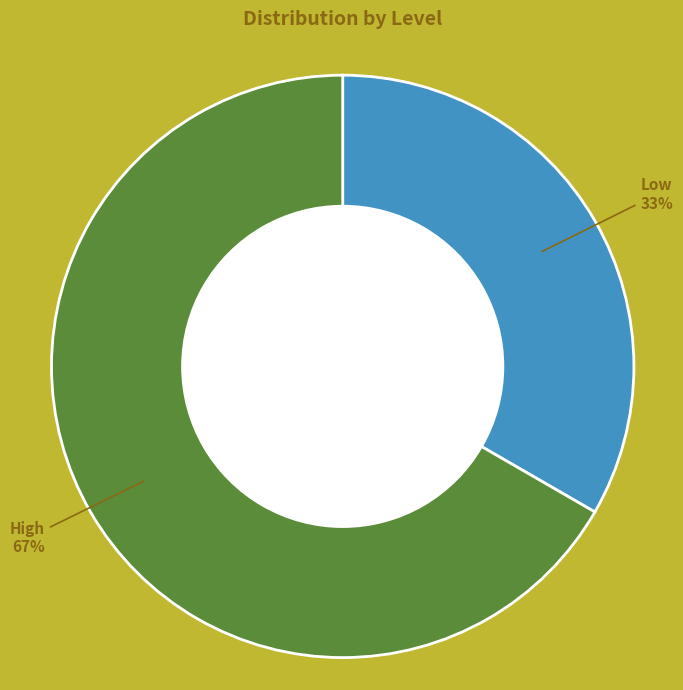

What is the ratio of the value at Low to the value at High?

0.5